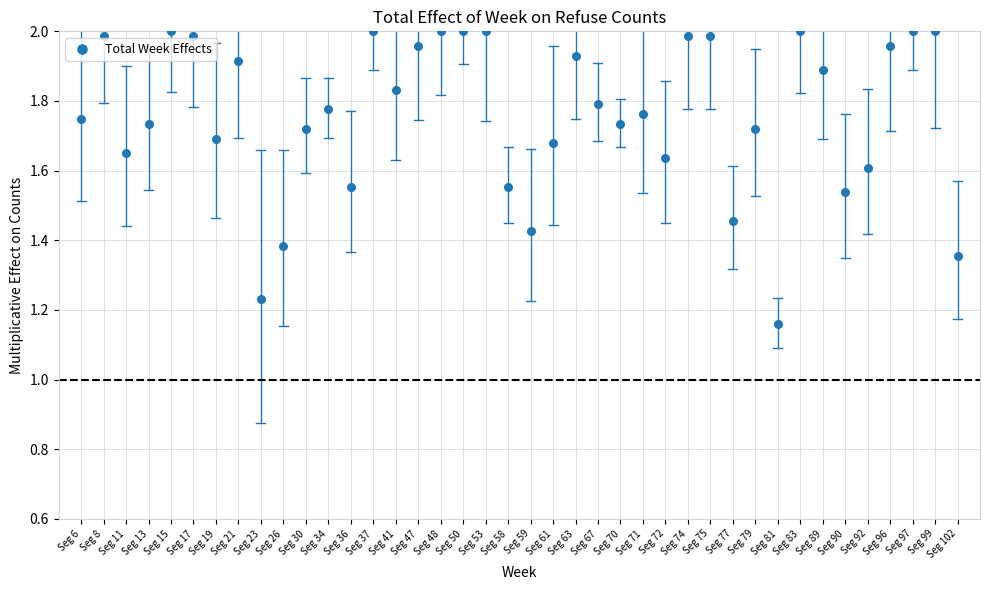

What is the range of Y values (max minus min)?

0.8